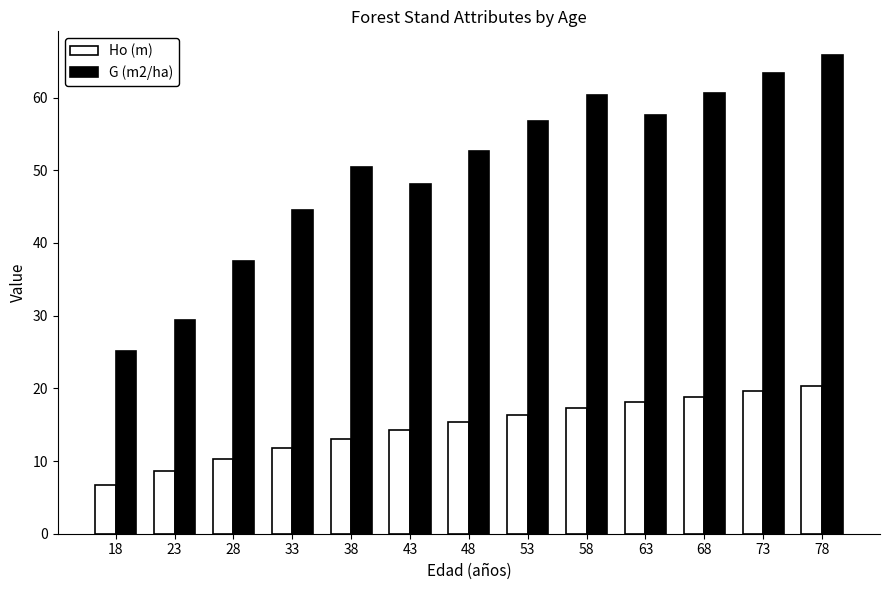

How many bars are there in each group?

2